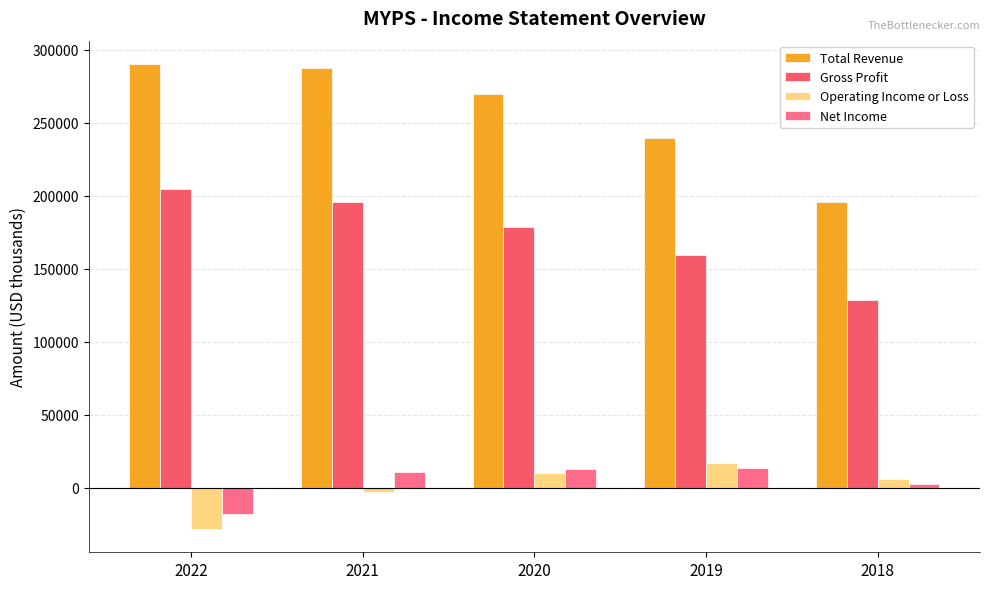

What is the spread (max minus min) of values at 2022?

318400